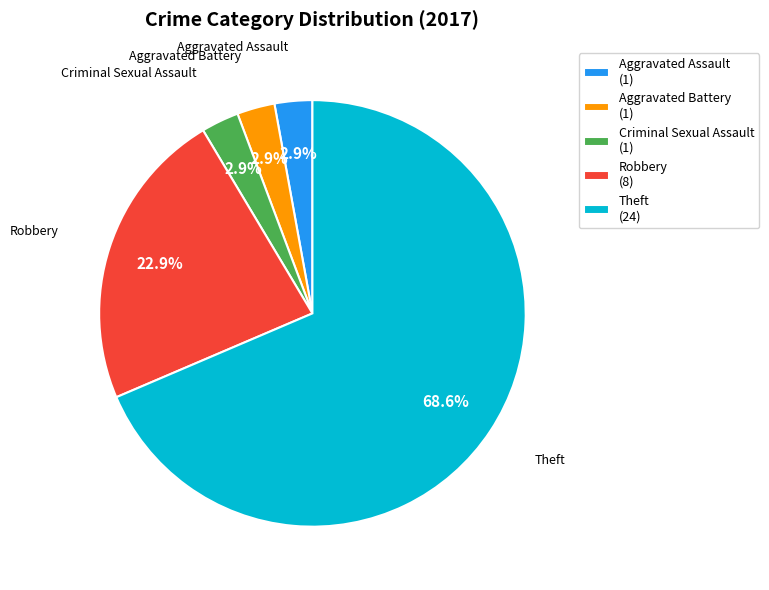

Do Aggravated Battery (1) and Criminal Sexual Assault (1) together represent more than half of the pie?

No